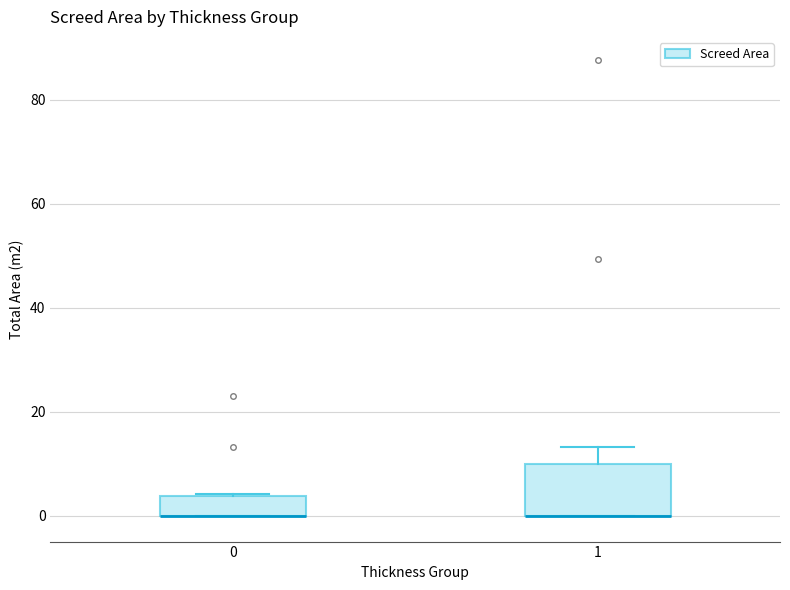

Where is the lower edge of the box at x = 0 on the y-axis? The values are not printed on the chart, so give them approximately, as read against the axis.

0